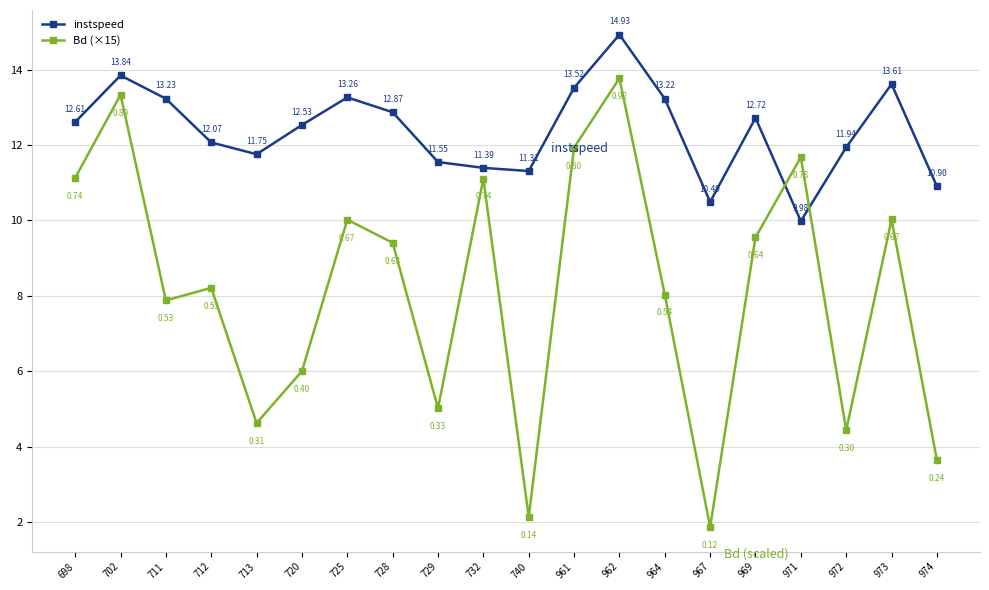

Which series ends up on top after the final intersection of Bd (×15) and instspeed?

instspeed